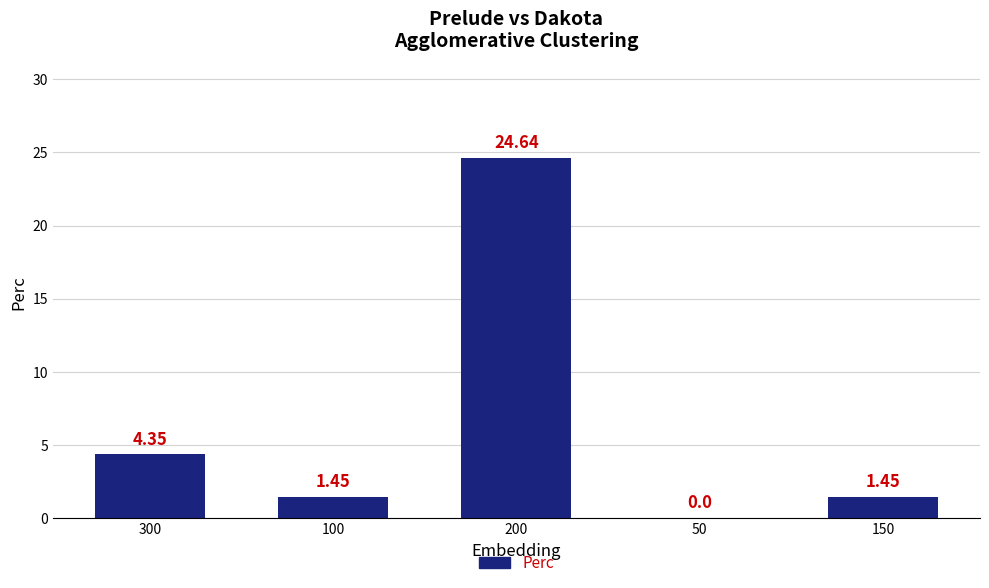

What is the sum of all values?

31.9